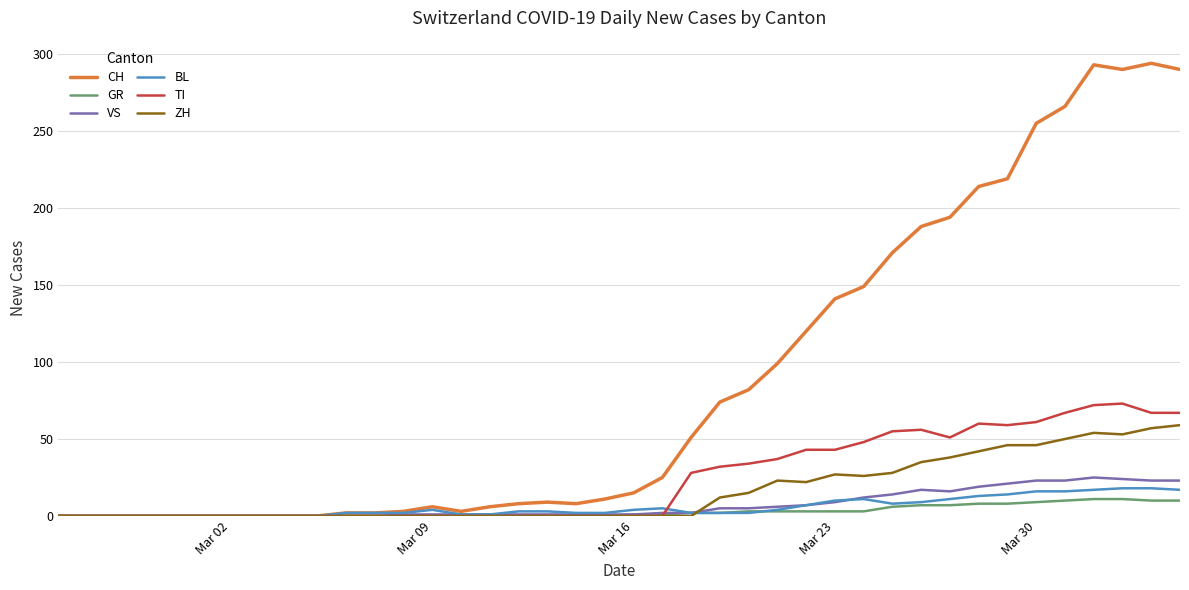

Which series has the widest spread of values?

CH